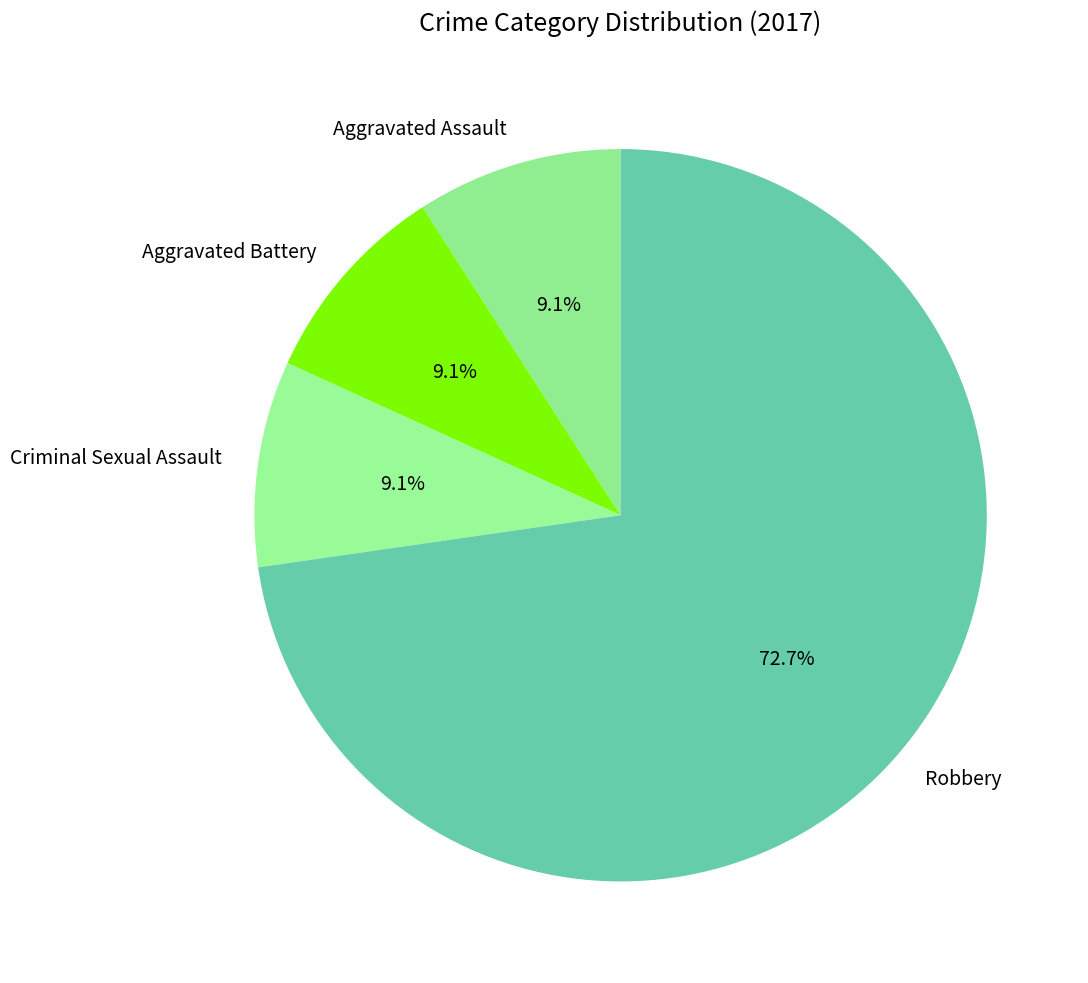

Is there a majority slice in this chart?

Yes